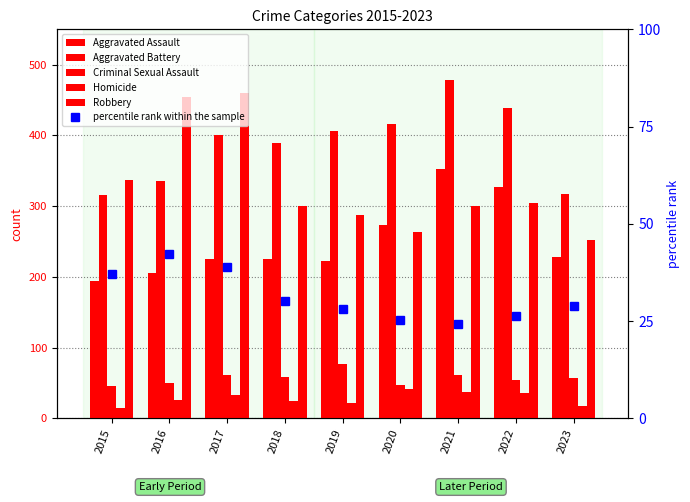

Reading left to right, list all the values displayed in this chart.

Aggravated Assault: 2015=194.0	2016=206.0	2017=225.0	2018=225.0	2019=223.0	2020=273.0	2021=352.0	2022=327.0	2023=228.0
Aggravated Battery: 2015=316.0	2016=336.0	2017=400.0	2018=389.0	2019=407.0	2020=416.0	2021=479.0	2022=439.0	2023=317.0
Criminal Sexual Assault: 2015=46.0	2016=50.0	2017=61.0	2018=59.0	2019=77.0	2020=48.0	2021=61.0	2022=54.0	2023=57.0
Homicide: 2015=15.0	2016=26.0	2017=33.0	2018=25.0	2019=22.0	2020=41.0	2021=38.0	2022=36.0	2023=17.0
Robbery: 2015=337.0	2016=454.0	2017=460.0	2018=301.0	2019=287.0	2020=263.0	2021=300.0	2022=304.0	2023=252.0
percentile rank within the sample: 2015=37.1	2016=42.4	2017=39.0	2018=30.1	2019=28.2	2020=25.3	2021=24.4	2022=26.2	2023=28.9